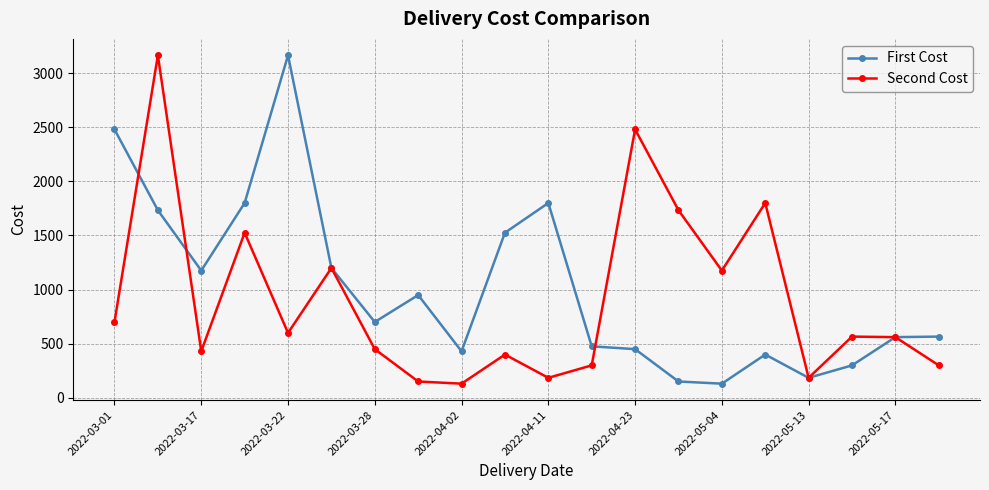

At how many categories does at least one series exceed 242?

19